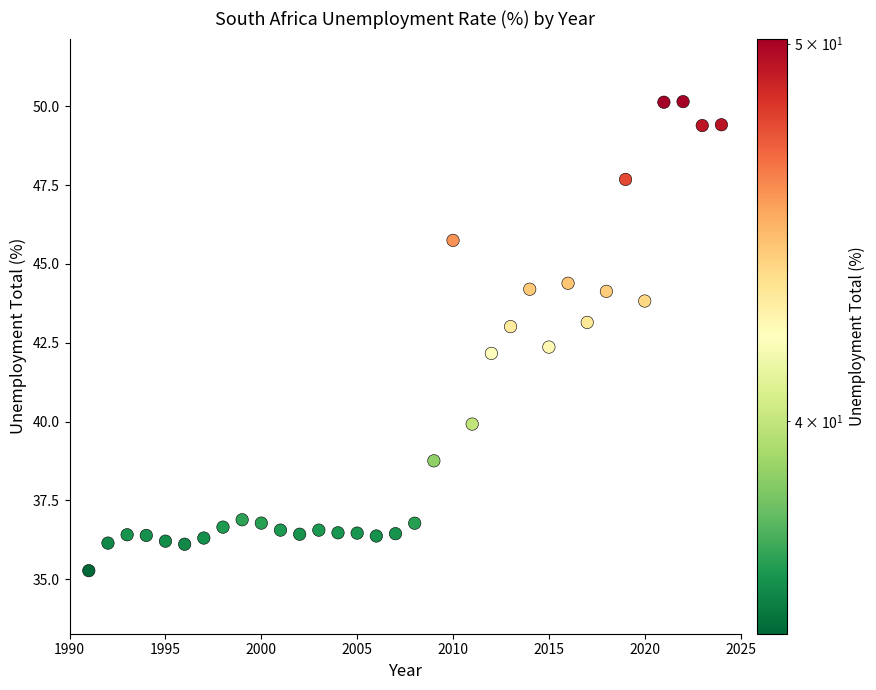

What is the range of Y values (max minus min)?

14.9